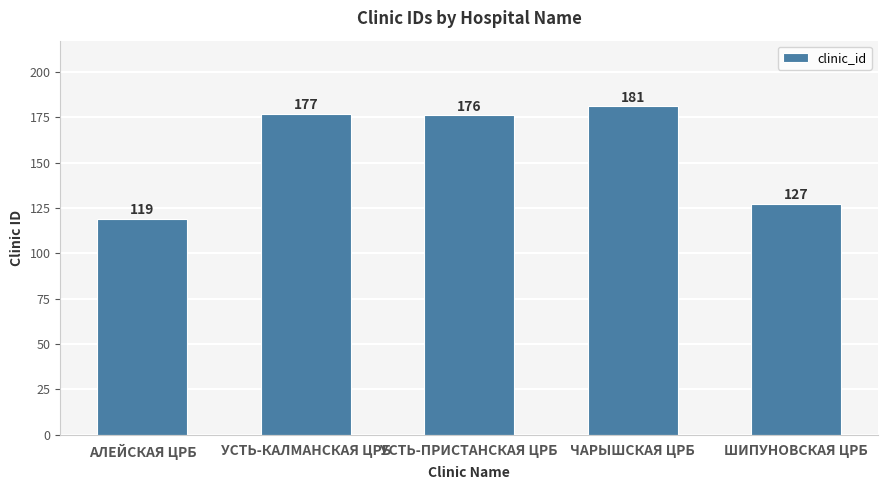

Count the number of categories in the chart.

5